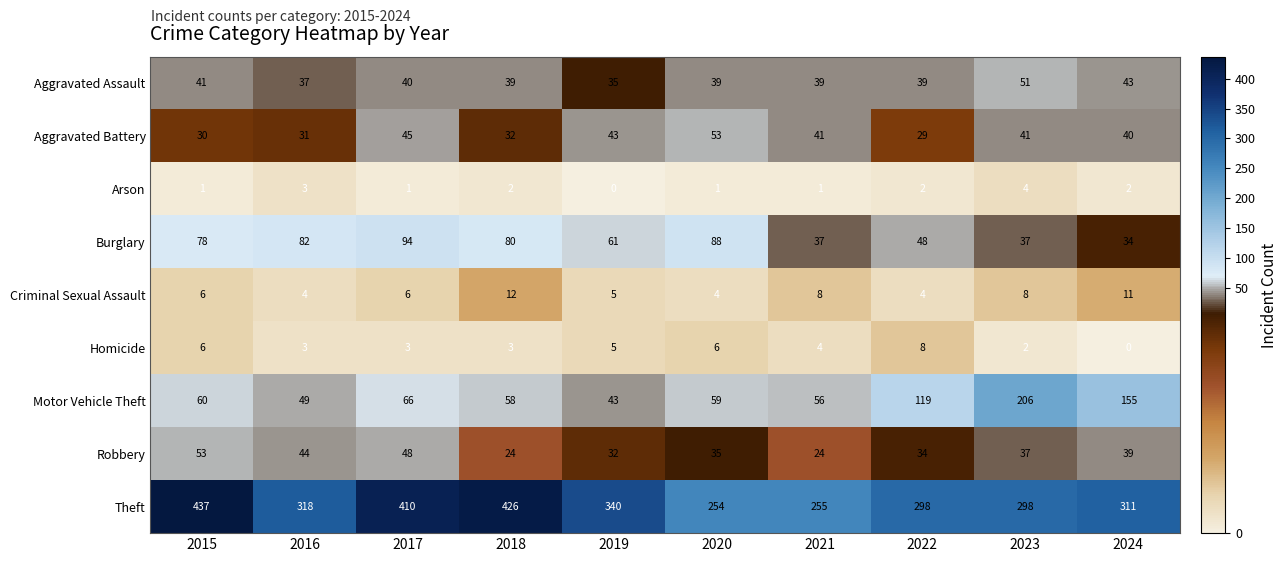

How many categories are shown in the chart?

10